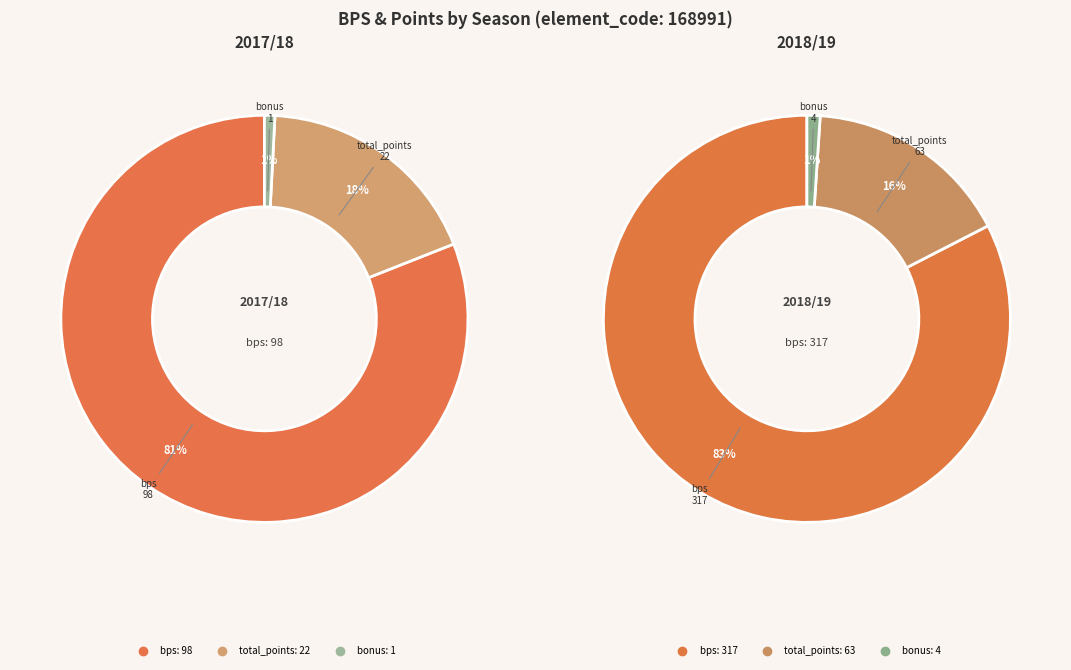

Is it true that 0 bonus (2017/18) is 10% of the pie?

False